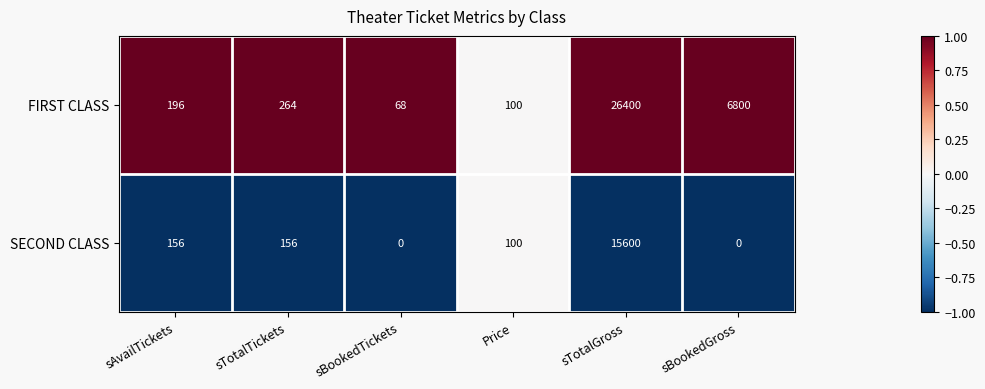

At which label does FIRST CLASS reach its minimum?

sBookedTickets